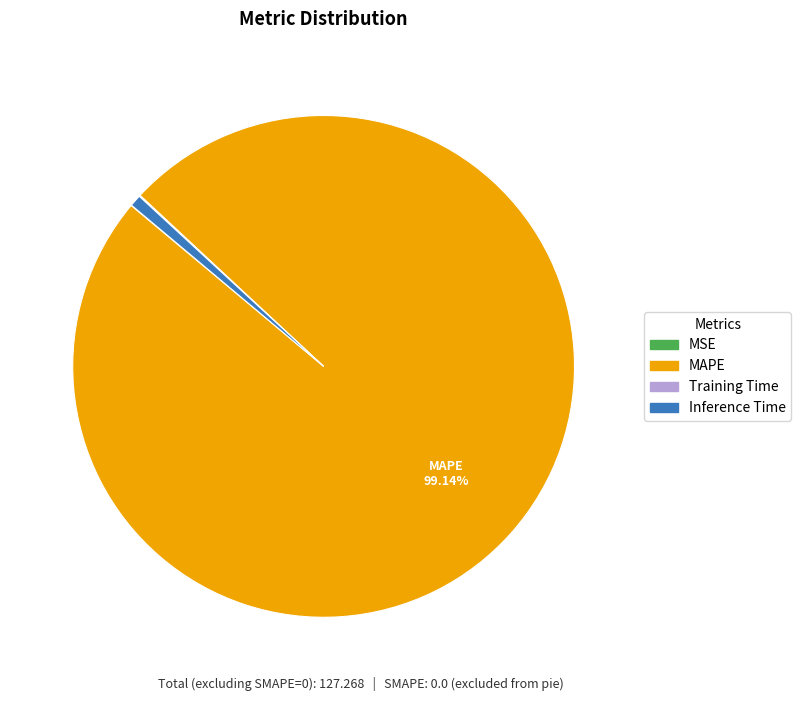

To the nearest percent, what is the difference between the largest and smallest slice percentages?

99%